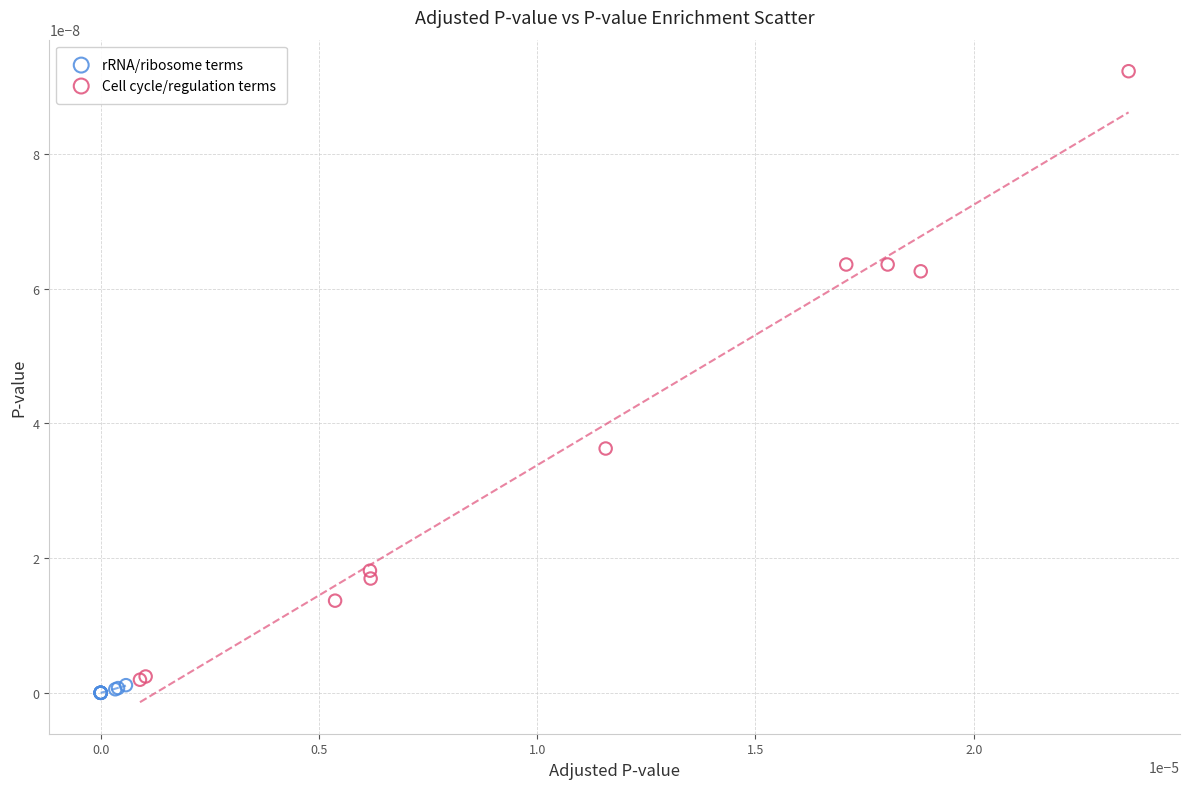

What are all the series names shown in the legend?

rRNA/ribosome terms, Cell cycle/regulation terms